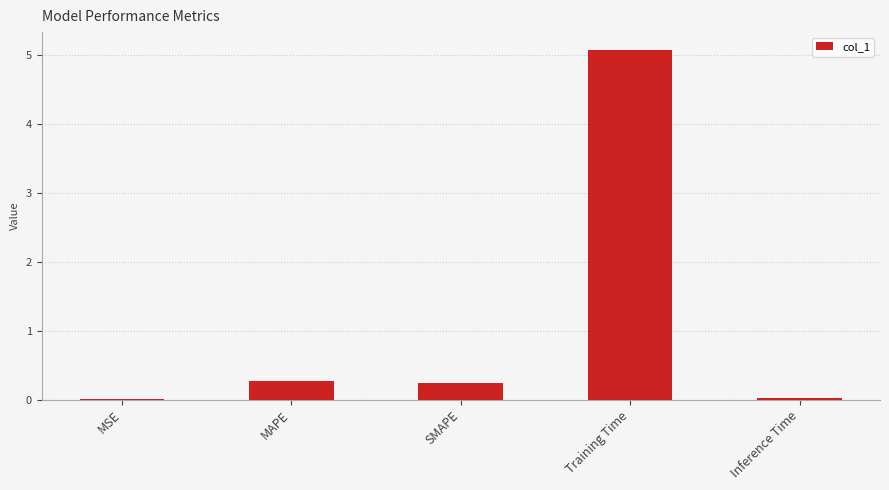

The chart shows a value of 0.4 at SMAPE. True or false?

False